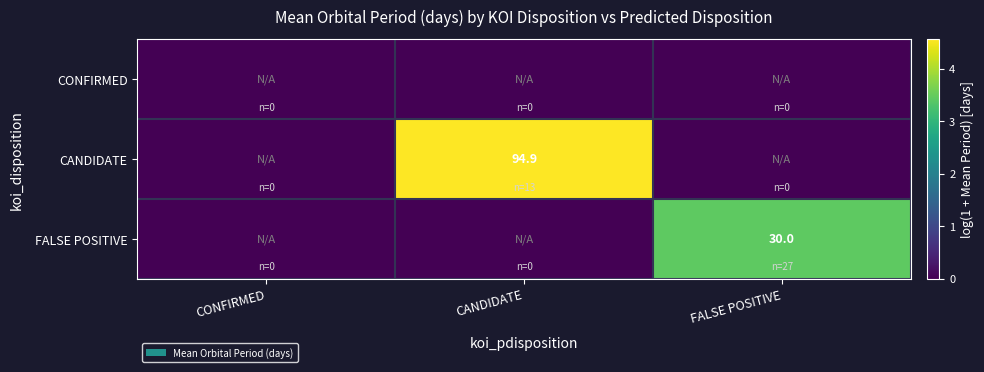

At how many categories does at least one series exceed 1?

2